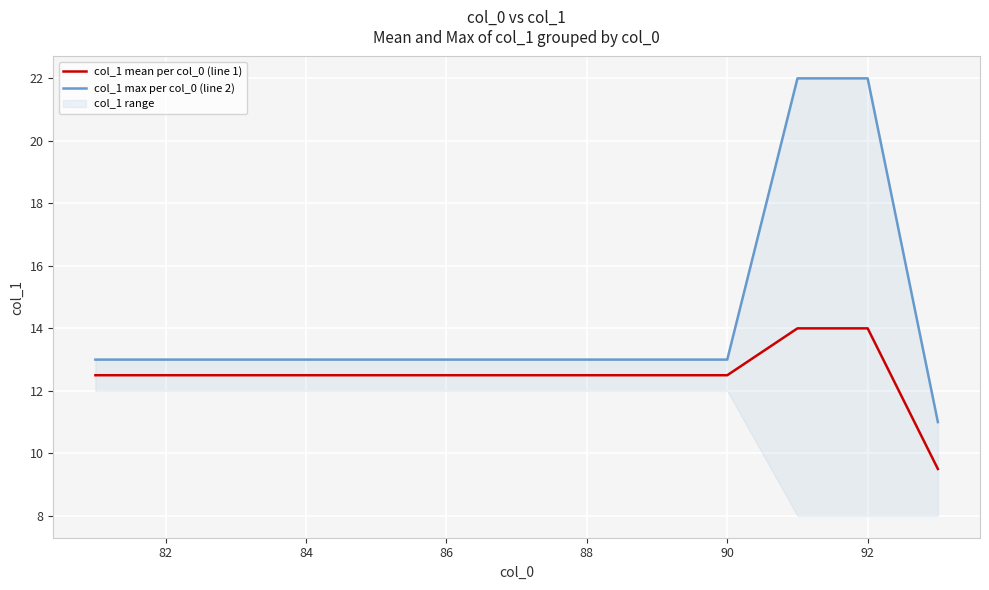

At how many categories does at least one series exceed 16?

2